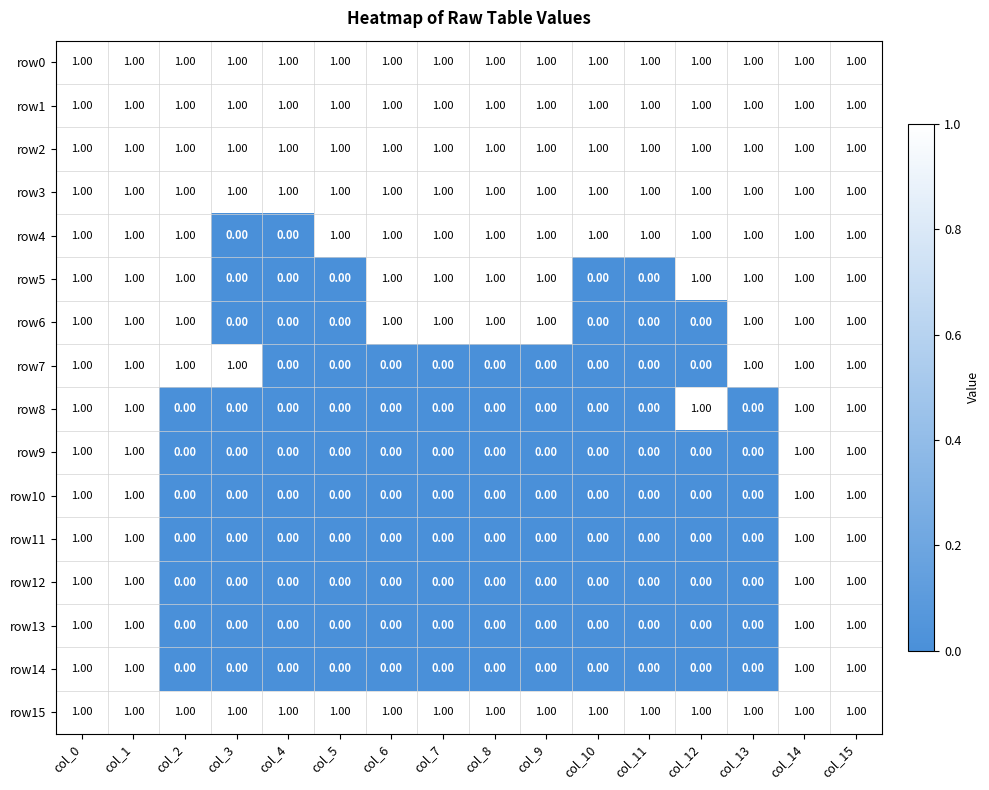

What is the total value across all series at col_3?

6